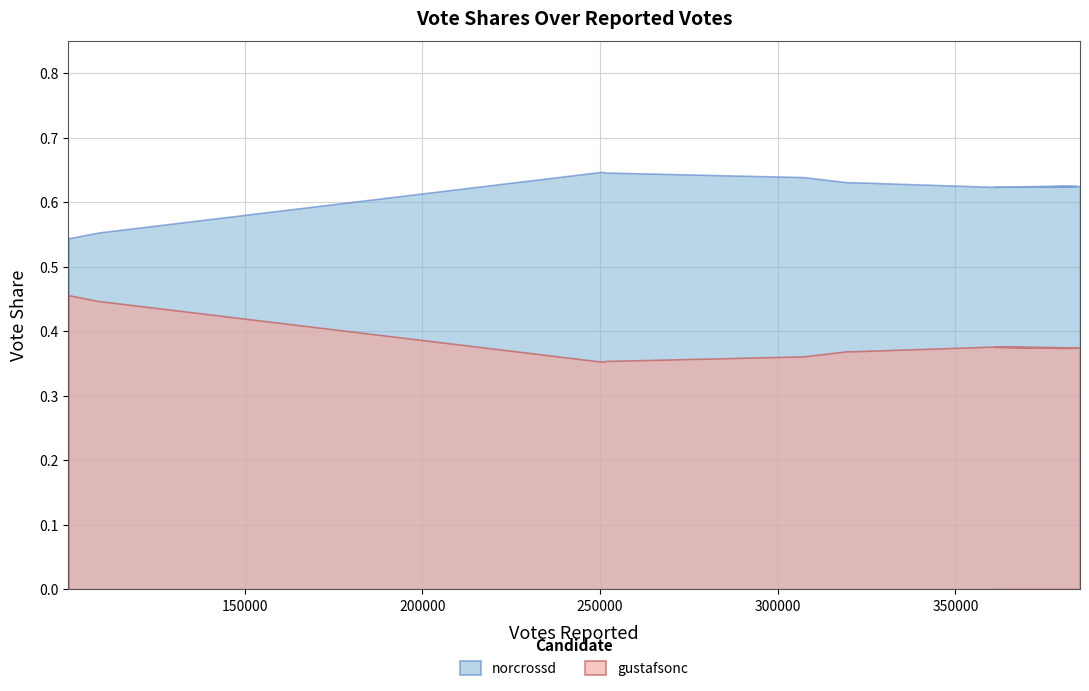

At 2, list the series in order from largest to smallest.

norcrossd, gustafsonc